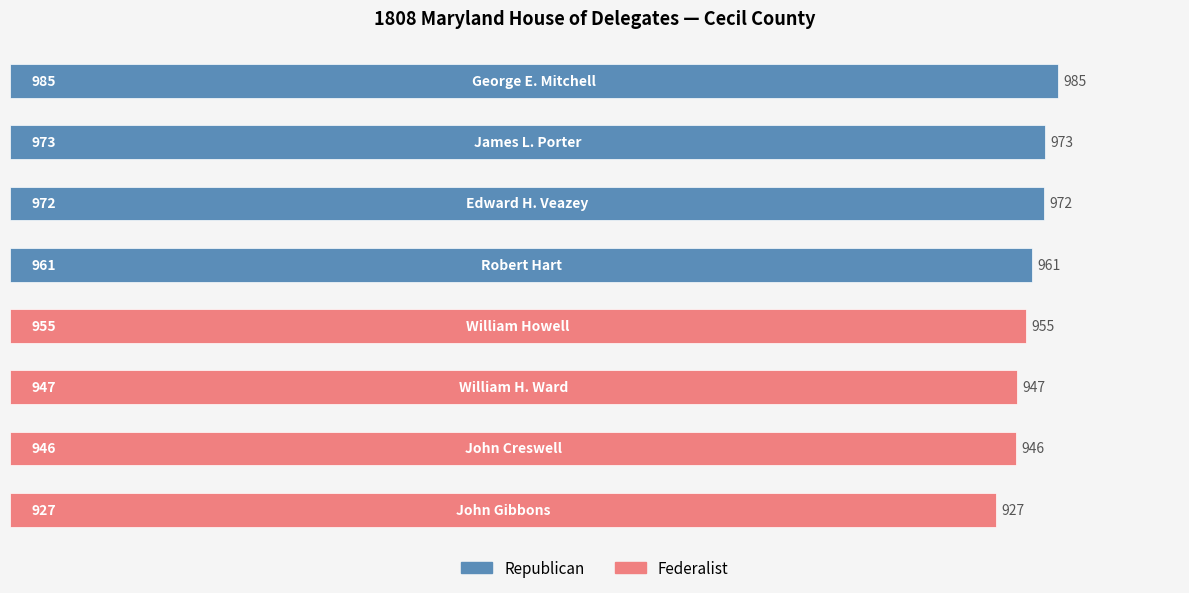

What is the smallest value displayed?

927